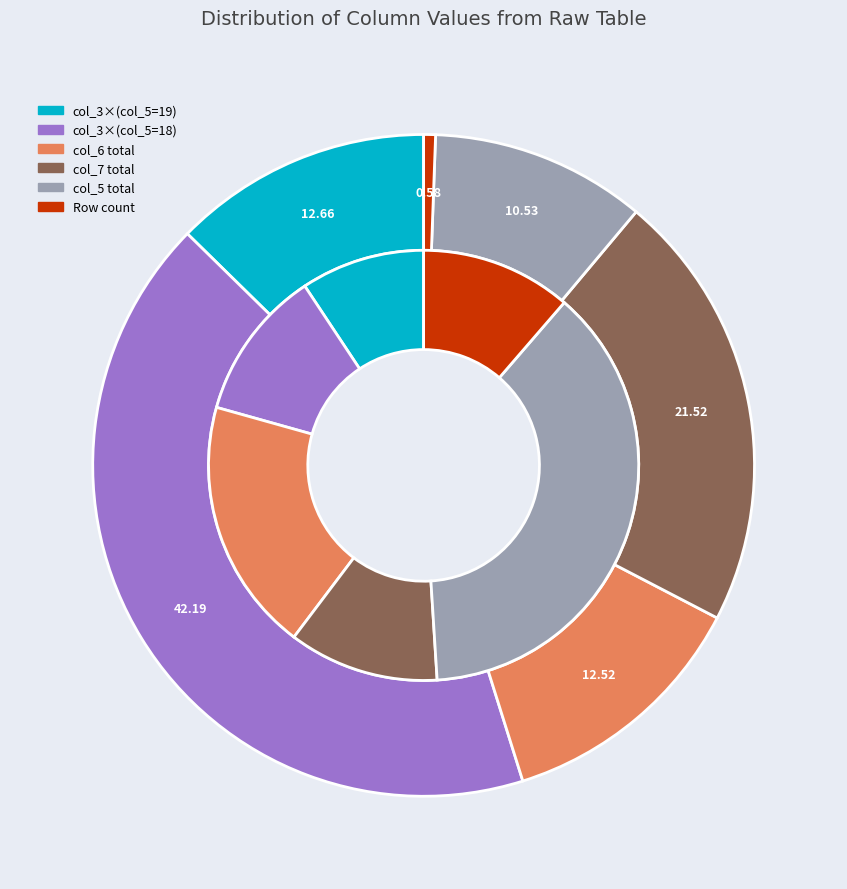

Is it true that 11 is 3% of the pie?

True